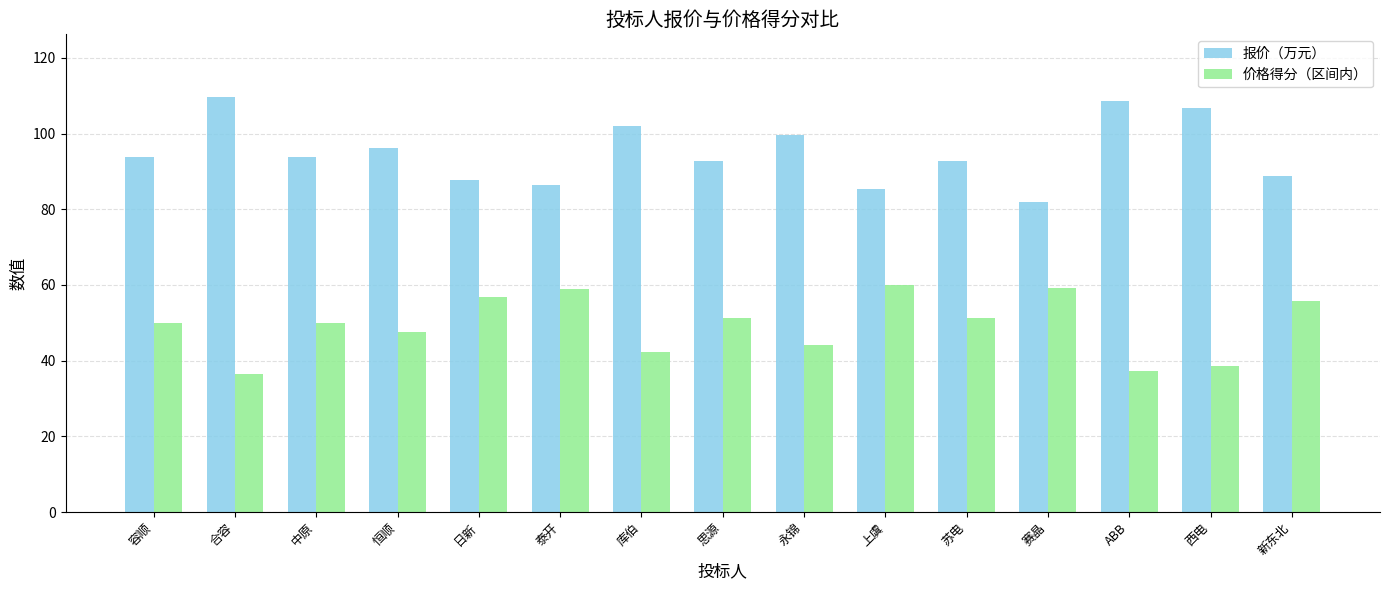

What is the total value across all series at 日新?

144.8